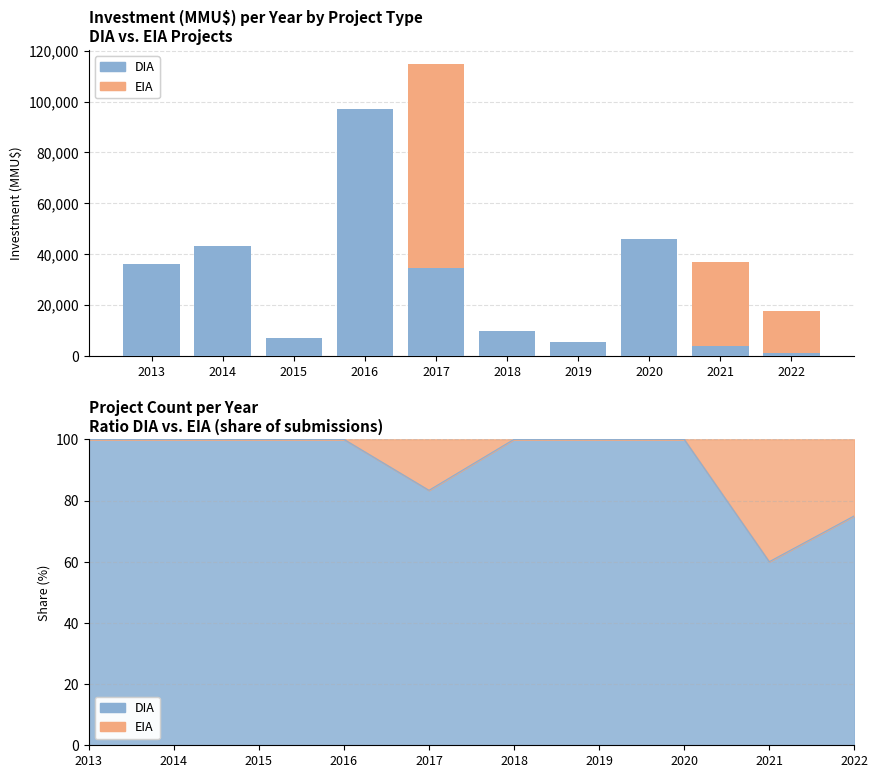

Reading left to right, list all the values displayed in this chart.

DIA: 2013=36040	2014=43270	2015=7116	2016=96950	2017=34620	2018=9903	2019=5290	2020=46000	2021=4000	2022=1121
EIA: 2013=0	2014=0	2015=0	2016=0	2017=80000	2018=0	2019=0	2020=0	2021=33000	2022=16500